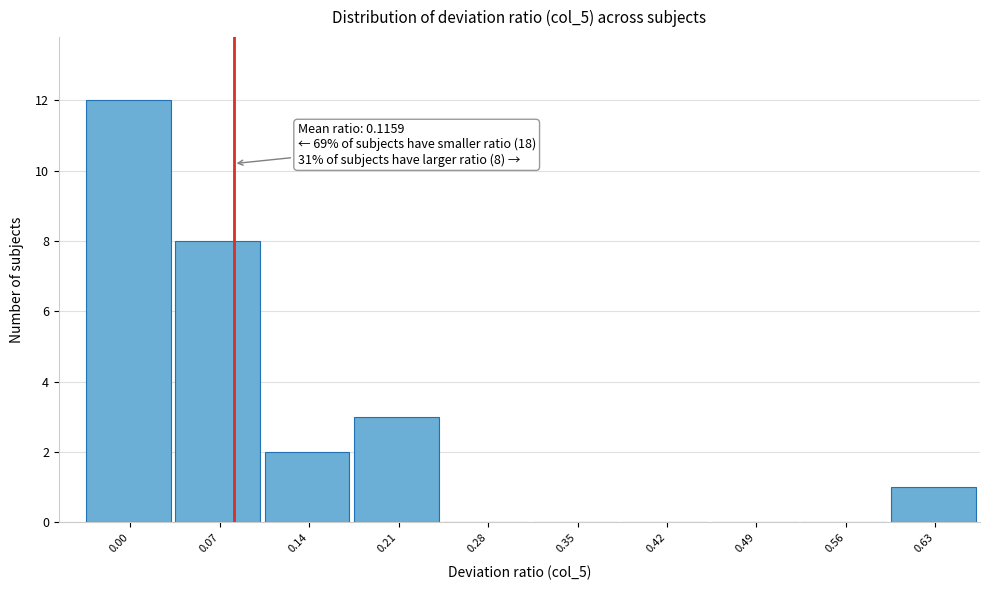

Reading left to right, what are all the values shown in this chart?

0.00=12	0.07=8	0.14=2	0.21=3	0.28=0	0.35=0	0.42=0	0.49=0	0.56=0	0.63=1